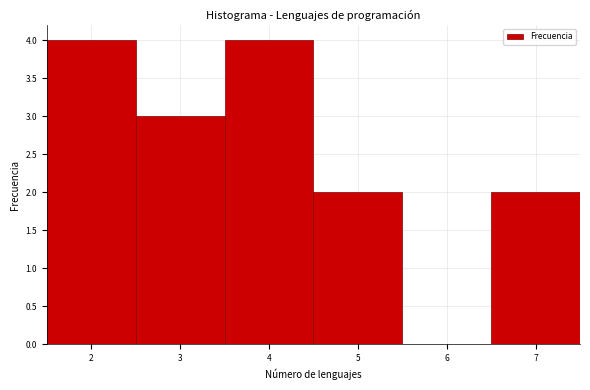

What is the height of the bar covering 3.5 to 4.5 on the x-axis? The values are not printed on the chart, so give them approximately, as read against the axis.

4